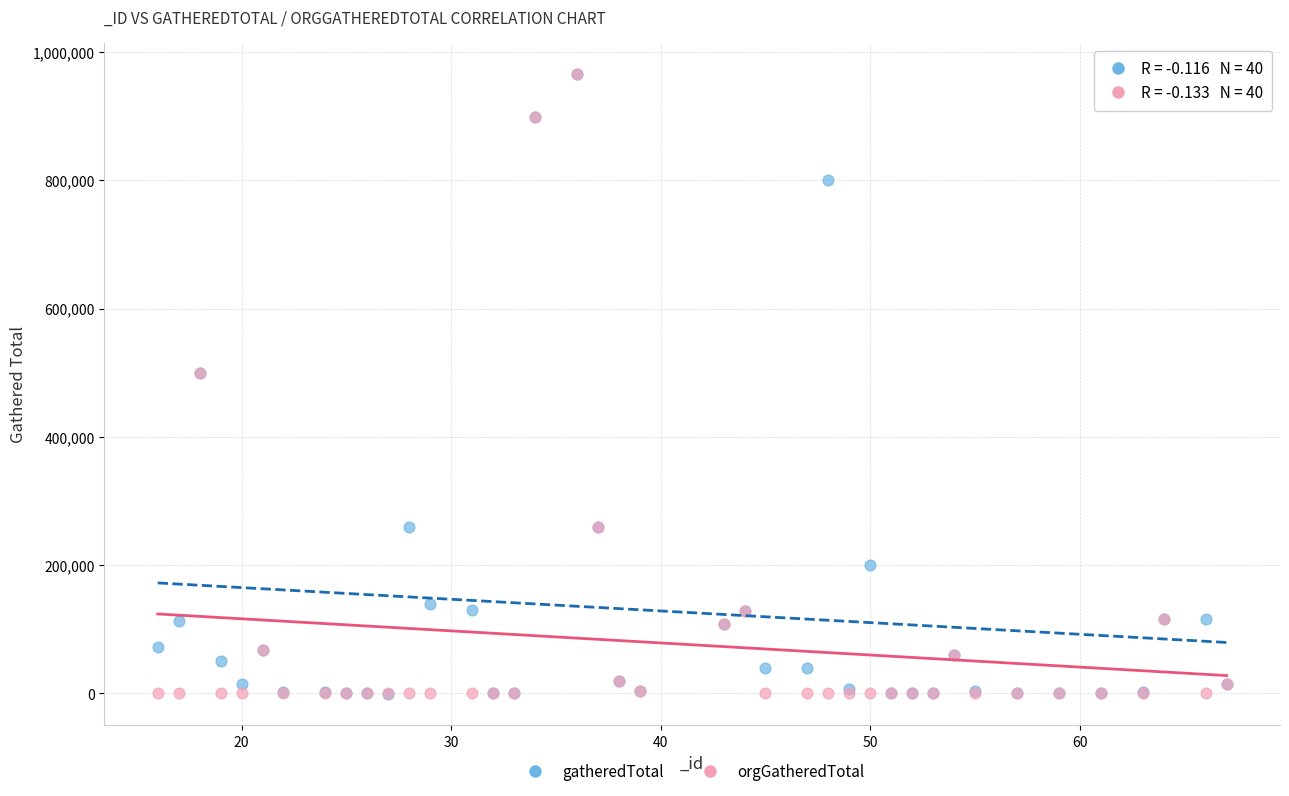

What are all the series names shown in the legend?

gatheredTotal, orgGatheredTotal